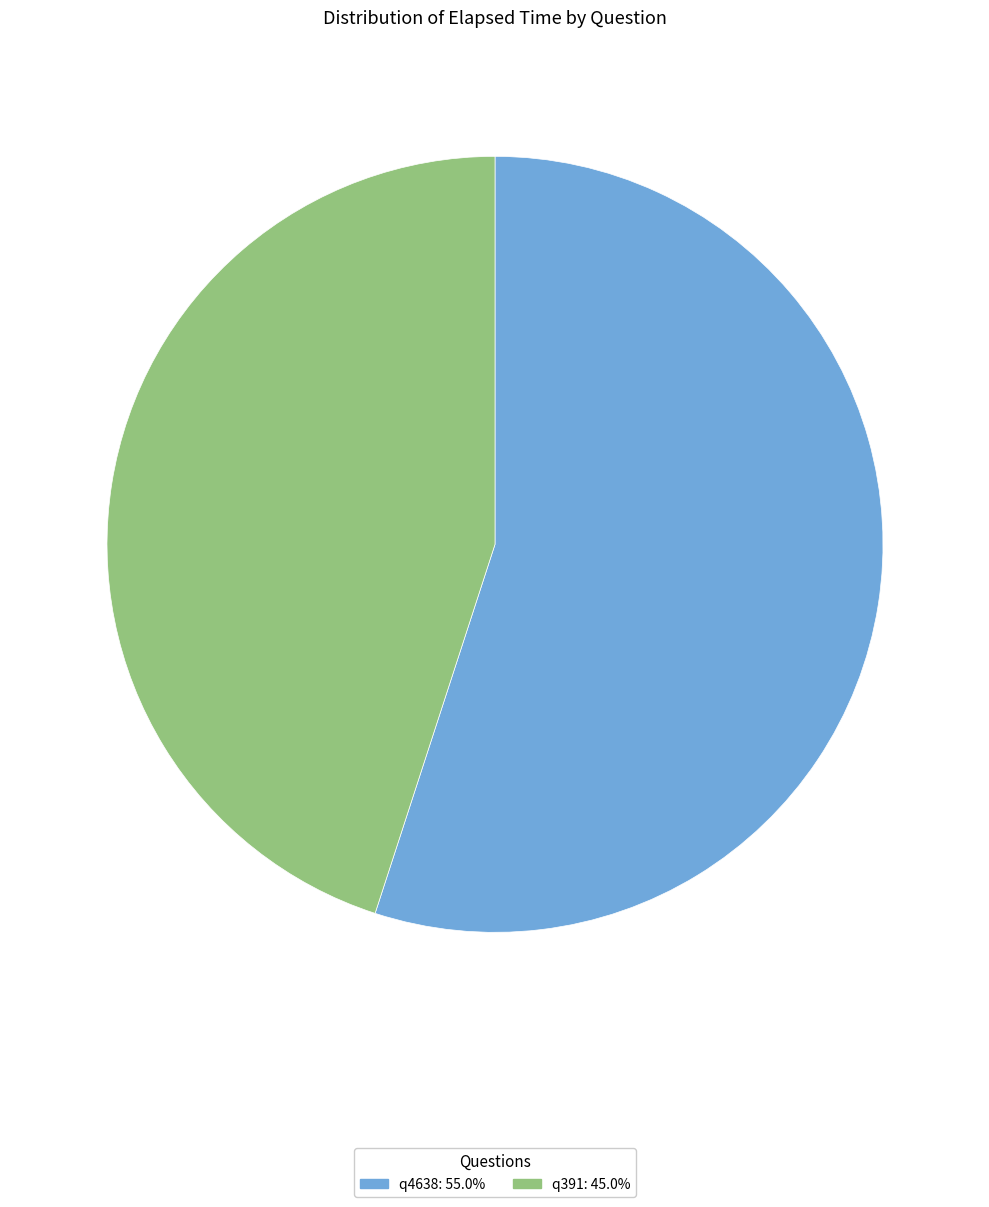

Does q391: 45.0% represent more than half of the total?

No